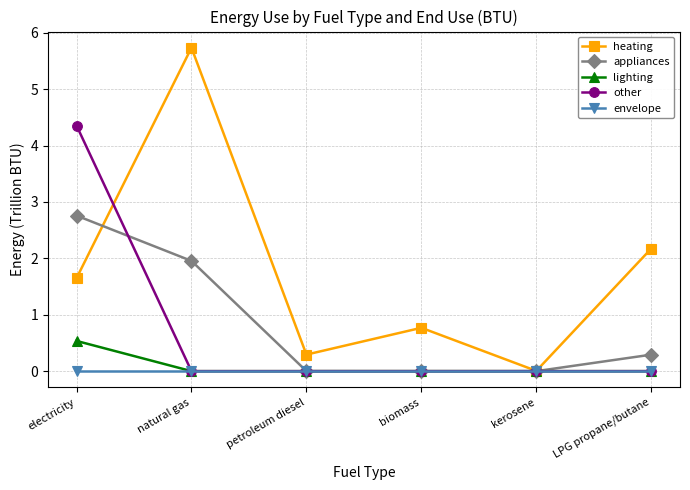

Rank the series by their maximum value, from highest to lowest.

heating, other, appliances, lighting, envelope